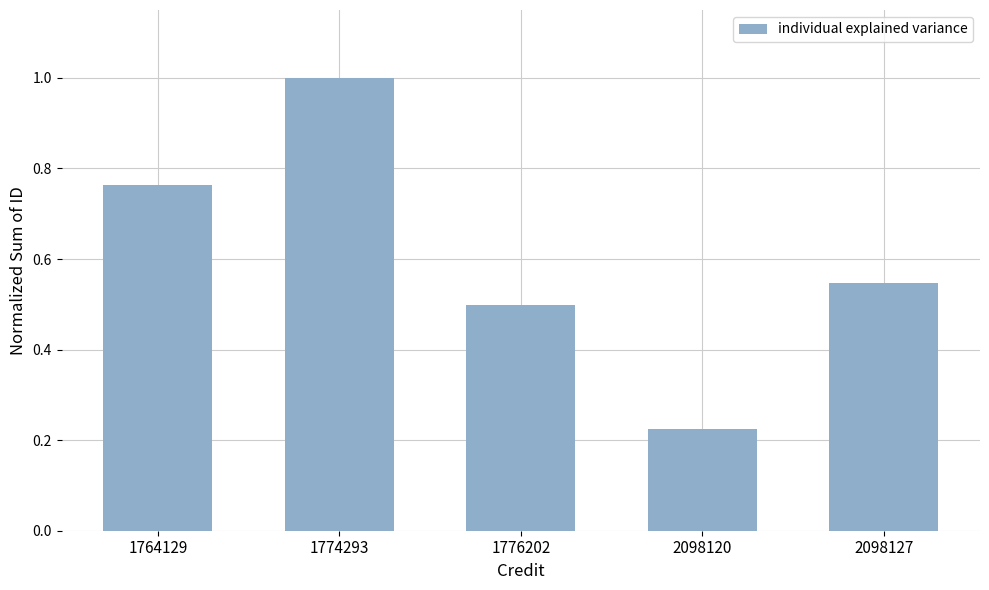

What is the value of the 2nd bar from the left?

1.0